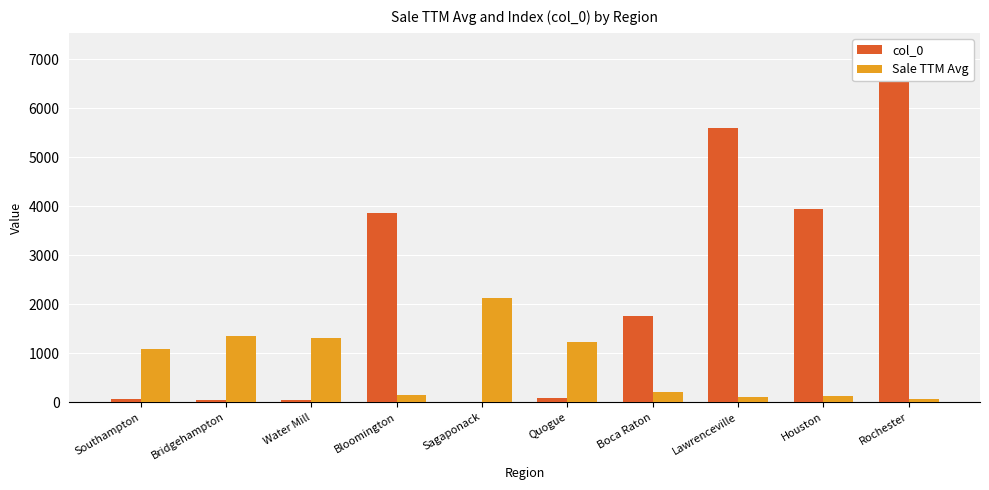

Reading right to left, what are all the values shown in this chart?

col_0: 7177.0	3947.0	5585.0	1750.0	89.0	0.0	3853.0	38.0	33.0	70.0
Sale TTM Avg: 59.4	132.3	107.4	201.1	1226.1	2125.3	152.7	1305.1	1347.7	1083.9